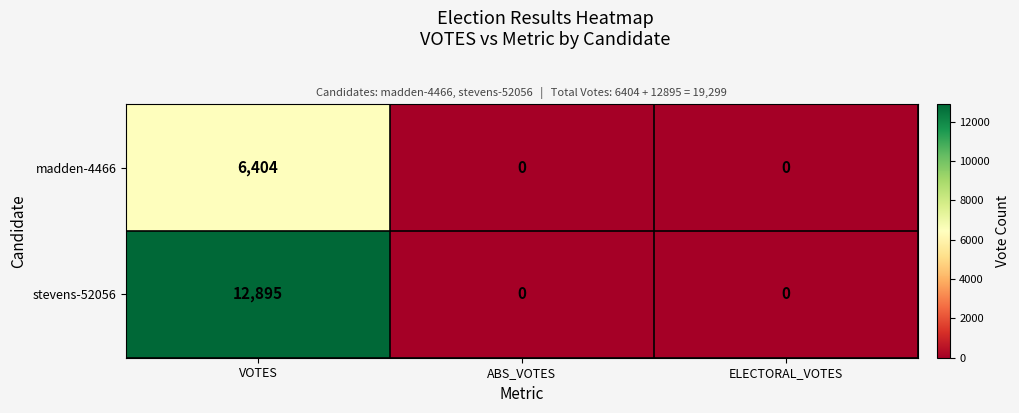

Which series has the largest range (max minus min)?

stevens-52056